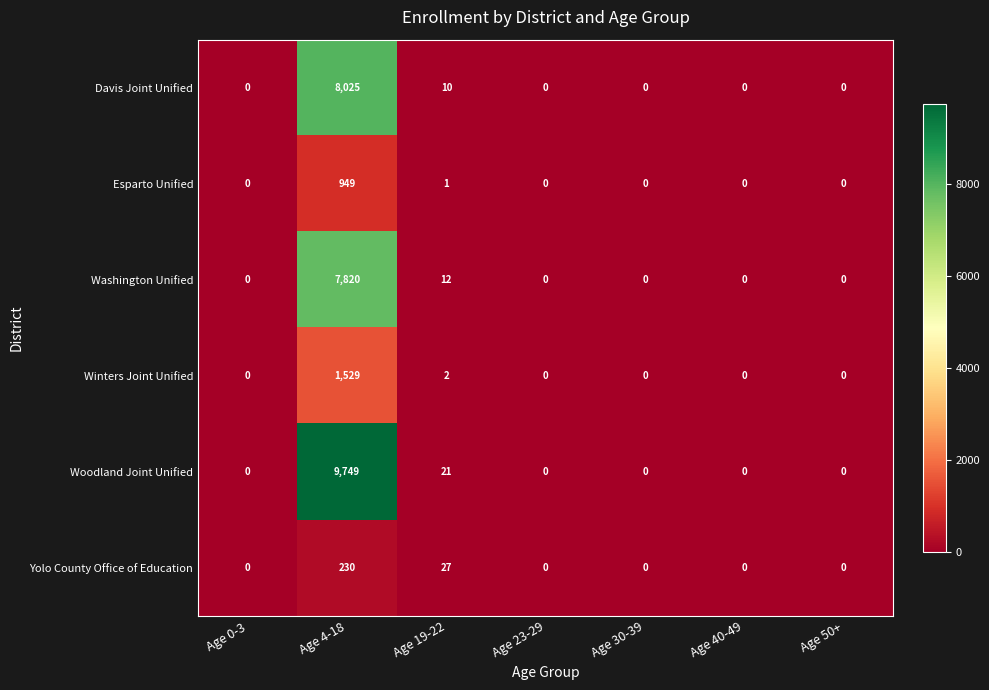

Which series has the widest spread of values?

Woodland Joint Unified